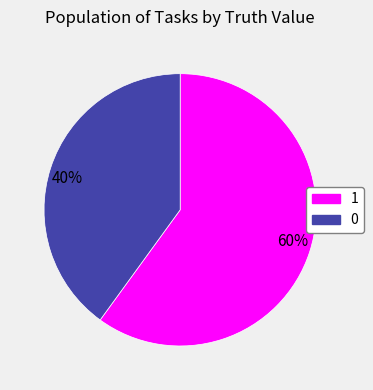

Do 60% and 40% together represent more than half of the pie?

Yes